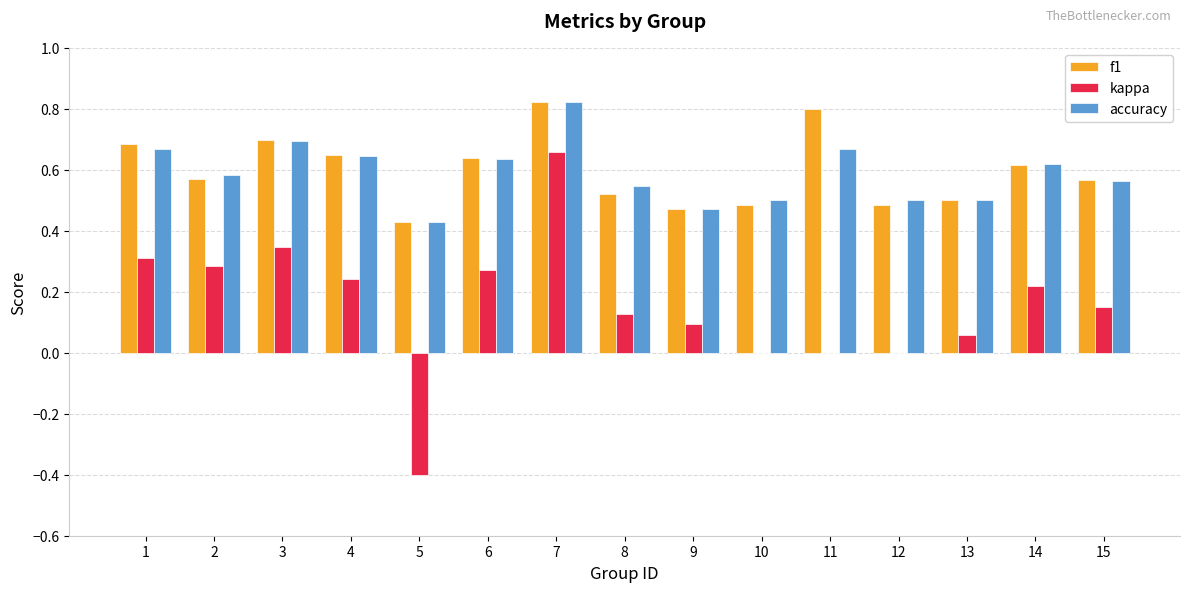

True or false: kappa has a value of 0.1 at 6.

False